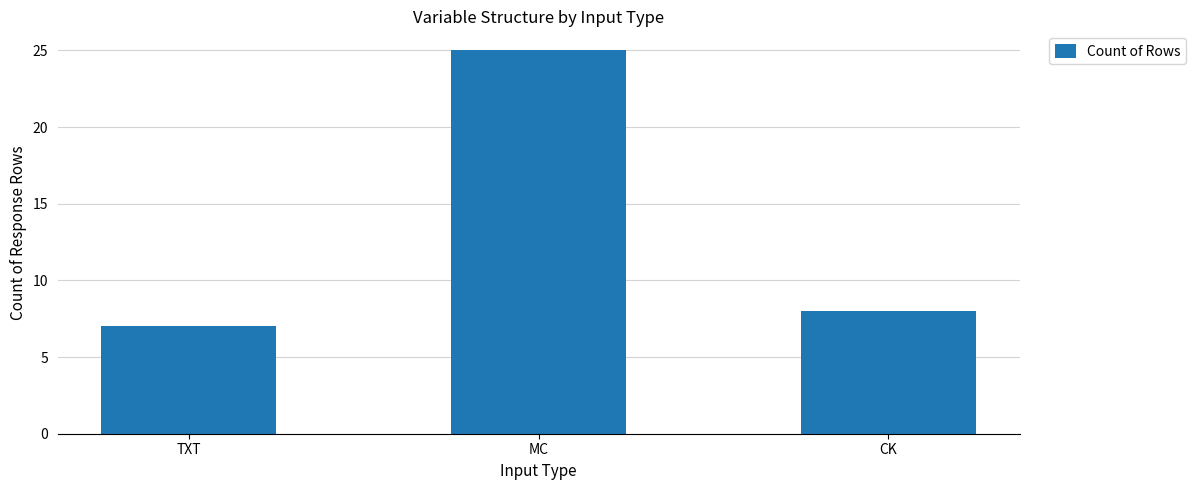

List the labels in order of value, largest first.

MC, CK, TXT